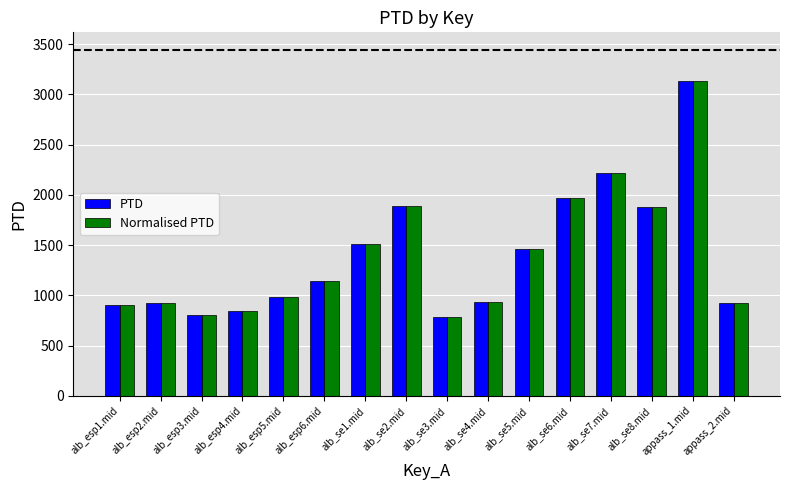

The value of PTD at alb_esp1.mid is 904.3. True or false?

True